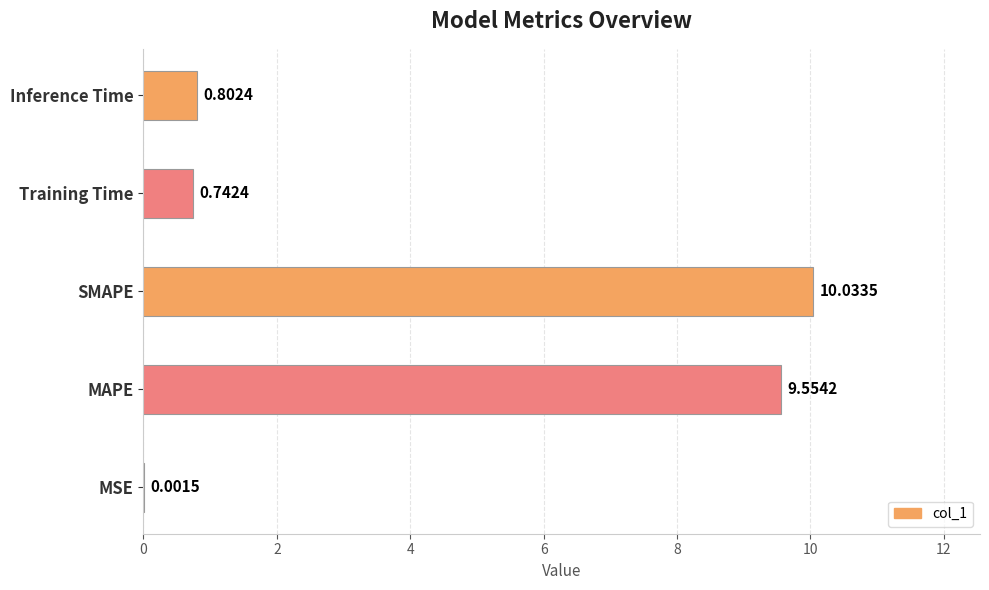

Which category has the highest value across all series?

SMAPE